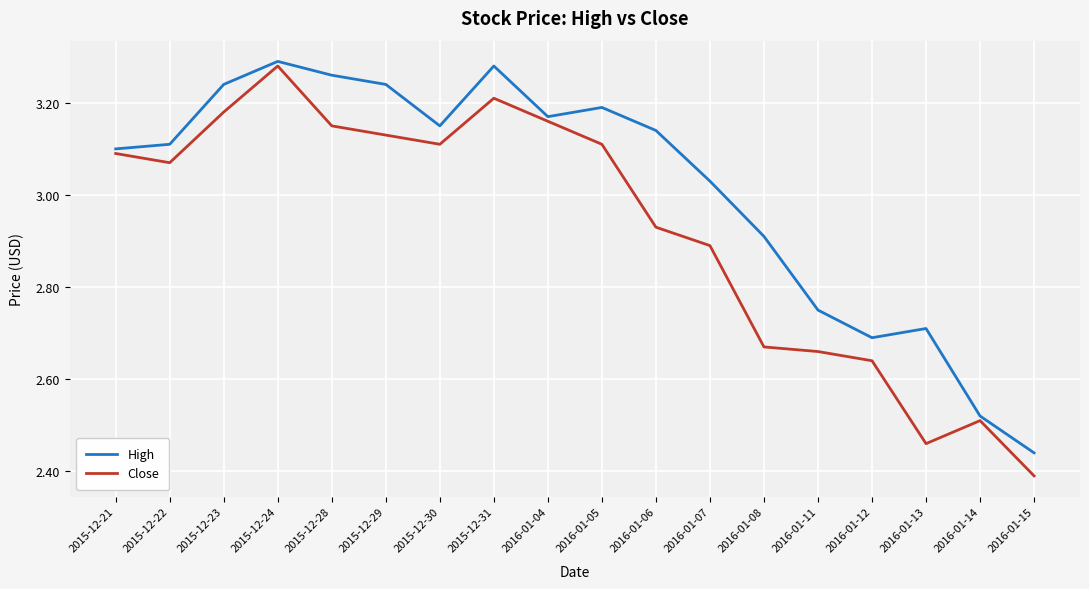

In Close, how many points are lower than both neighbors (excluding endpoints)?

3